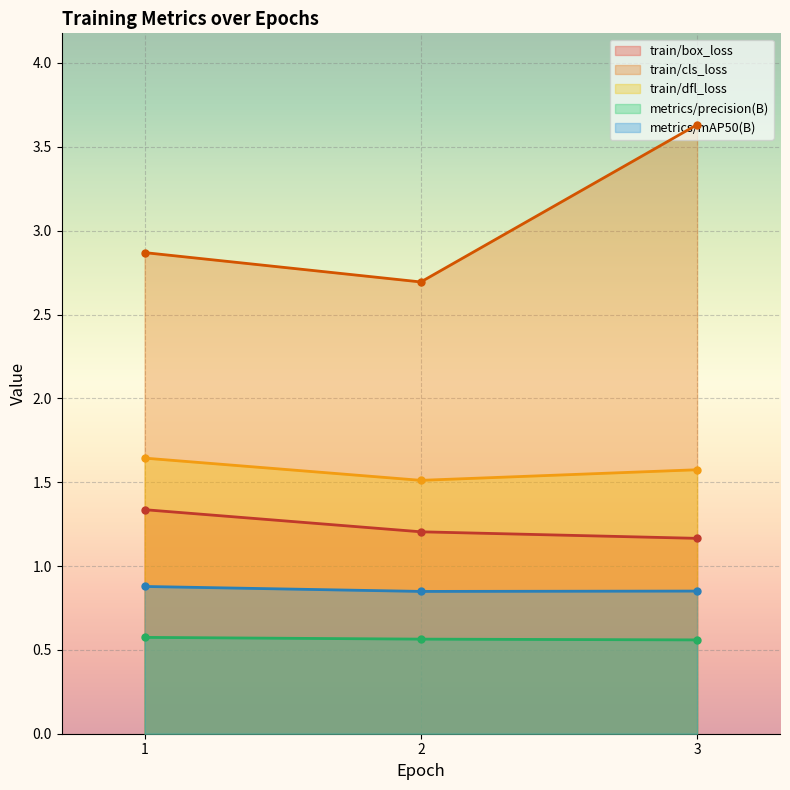

At which category does the chart reach its peak across all series?

3